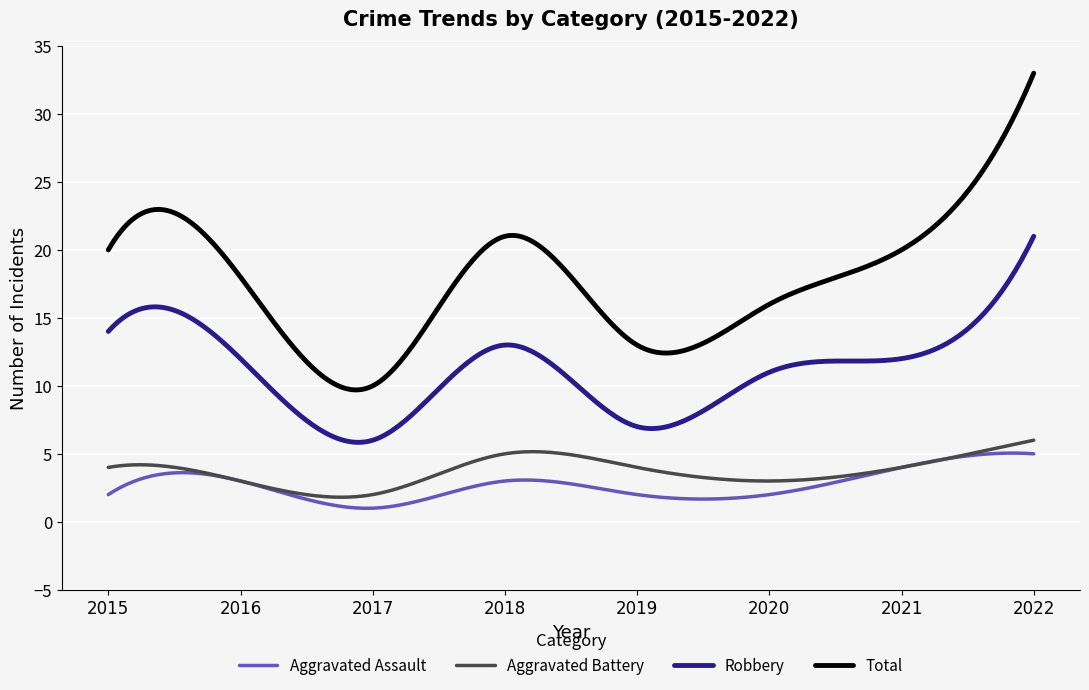

Count the number of categories in the chart.

300